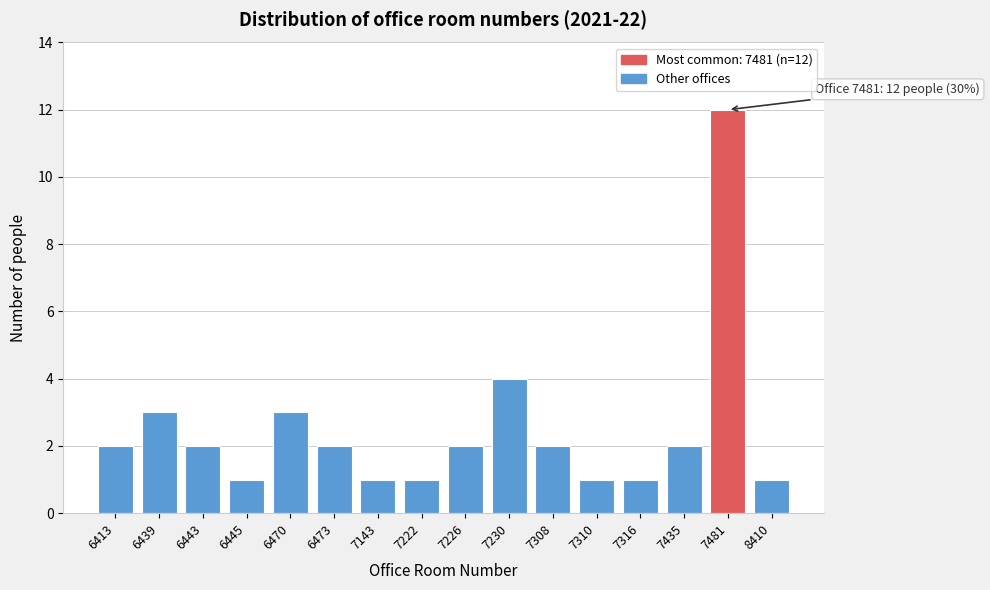

Reading right to left, list all the values displayed in this chart.

8410=1	7481=12	7435=2	7316=1	7310=1	7308=2	7230=4	7226=2	7222=1	7143=1	6473=2	6470=3	6445=1	6443=2	6439=3	6413=2